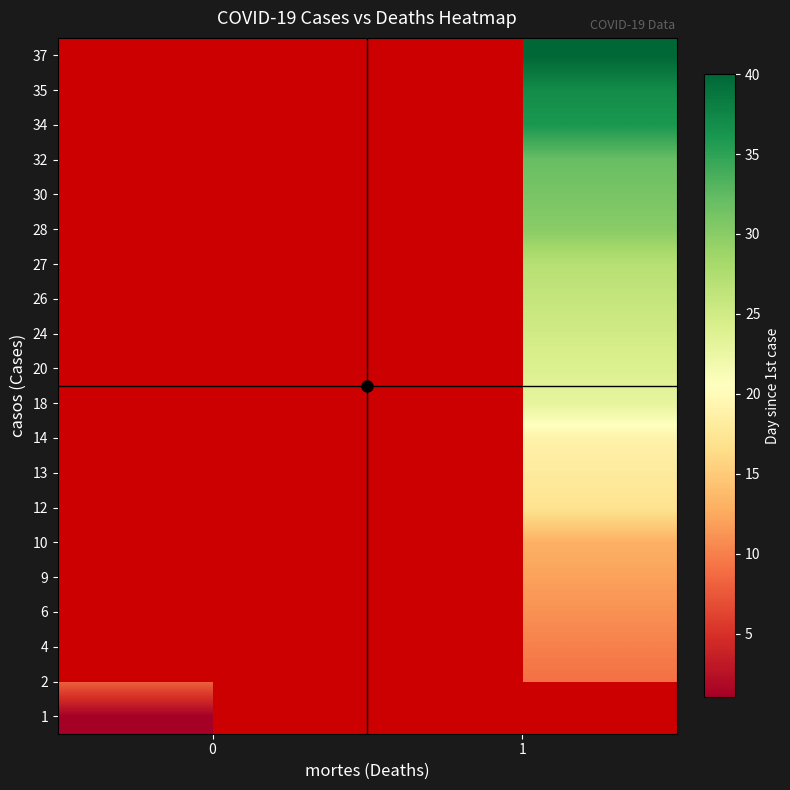

How many values in 35 are above zero?

1